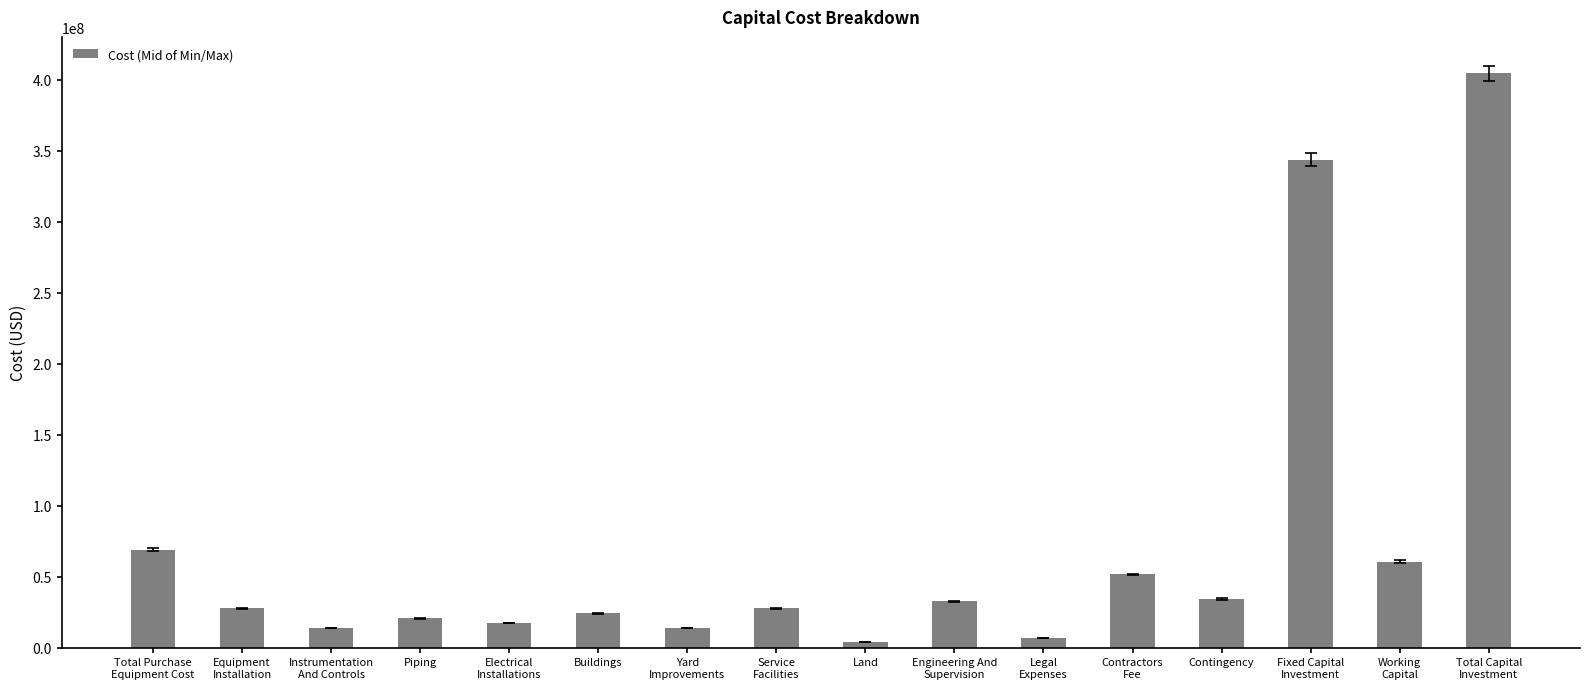

What is the sum of all values?

1152642874.3